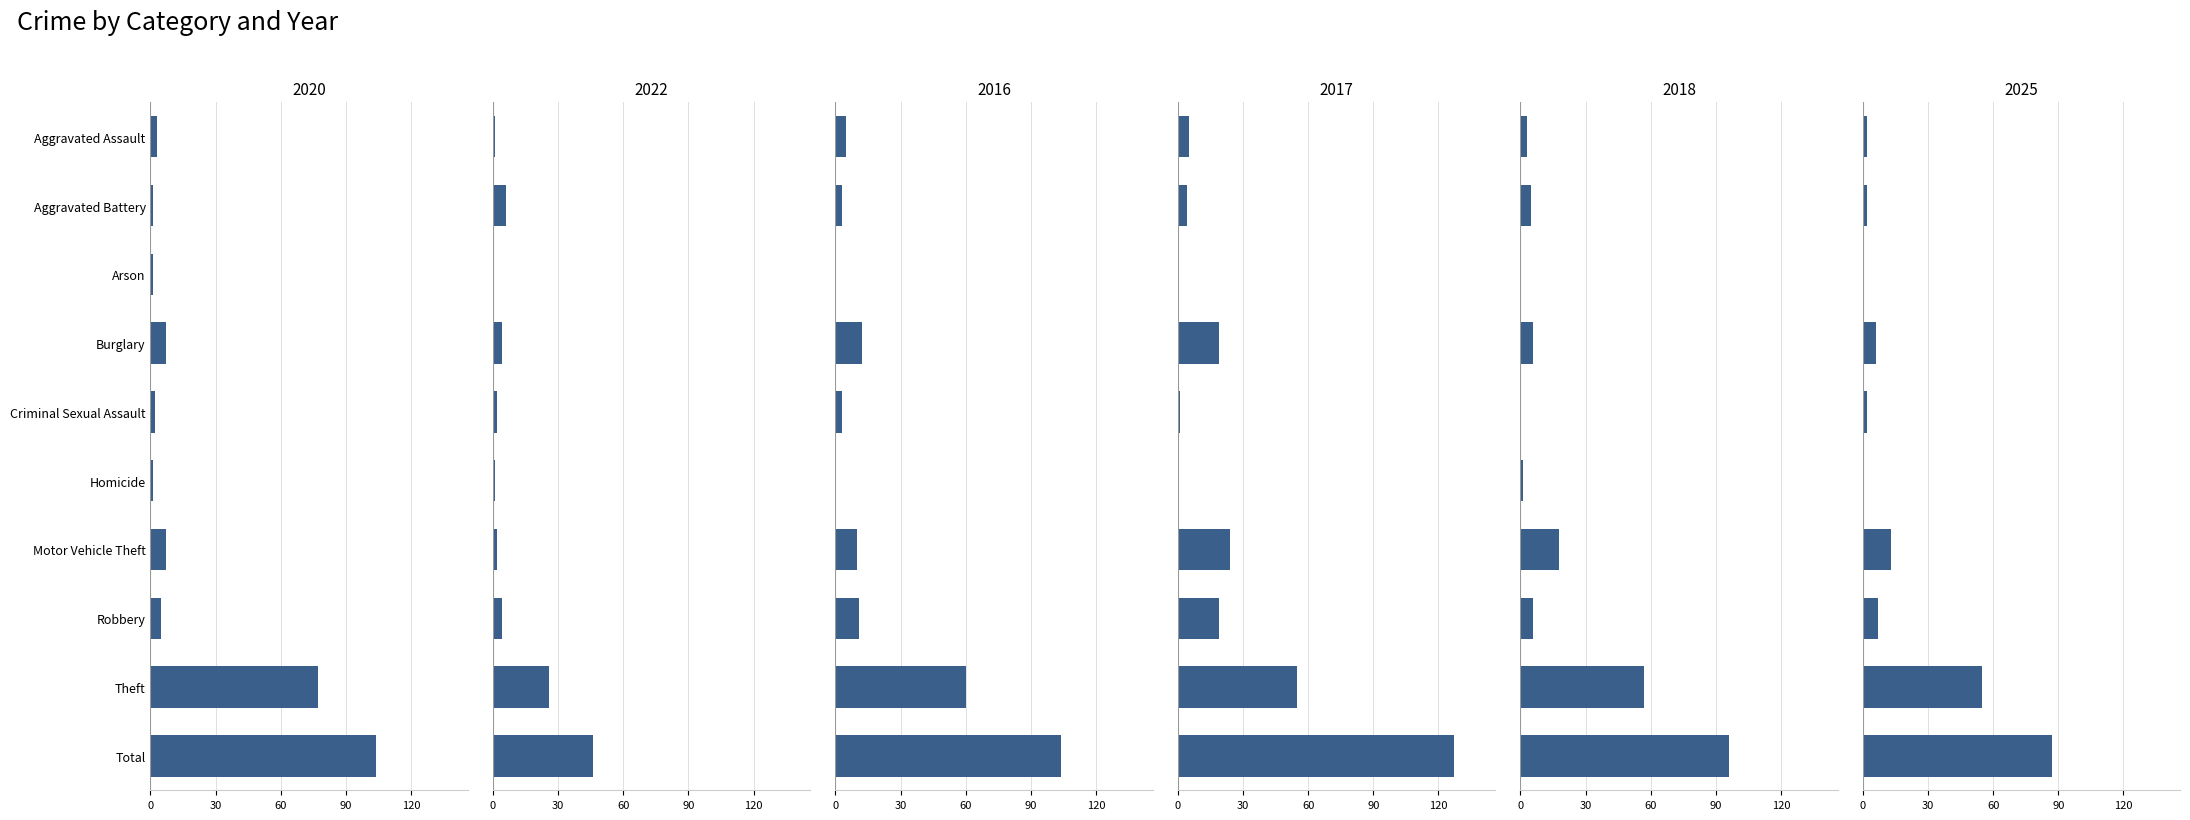

Between Aggravated Battery and Criminal Sexual Assault, which series saw the biggest shift?

2018